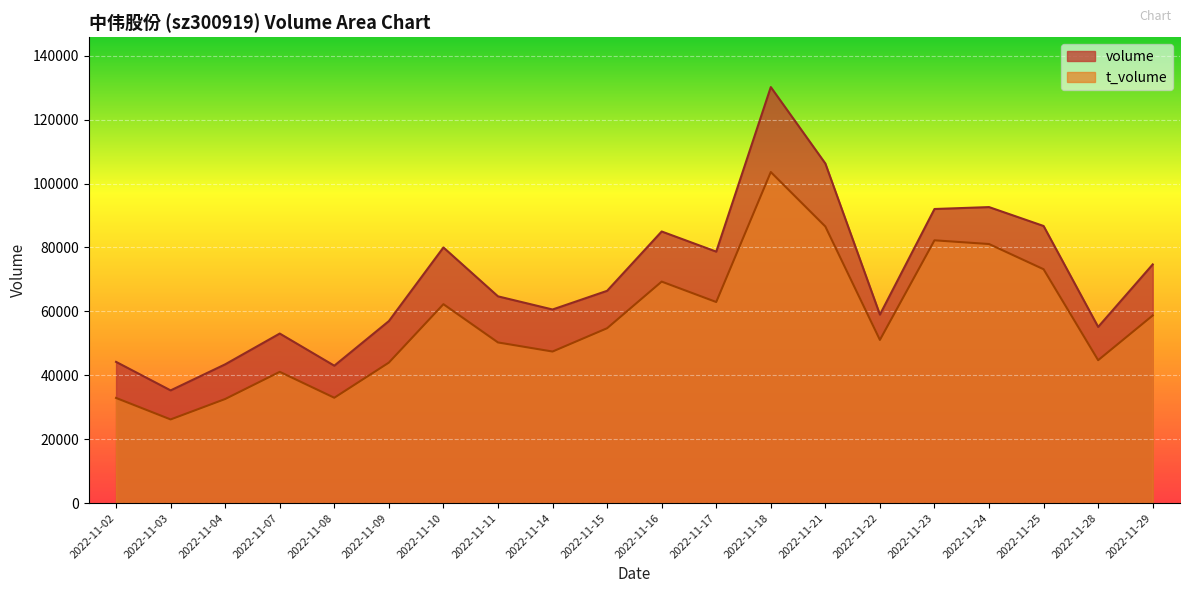

At which label does t_volume reach its peak?

2022-11-18